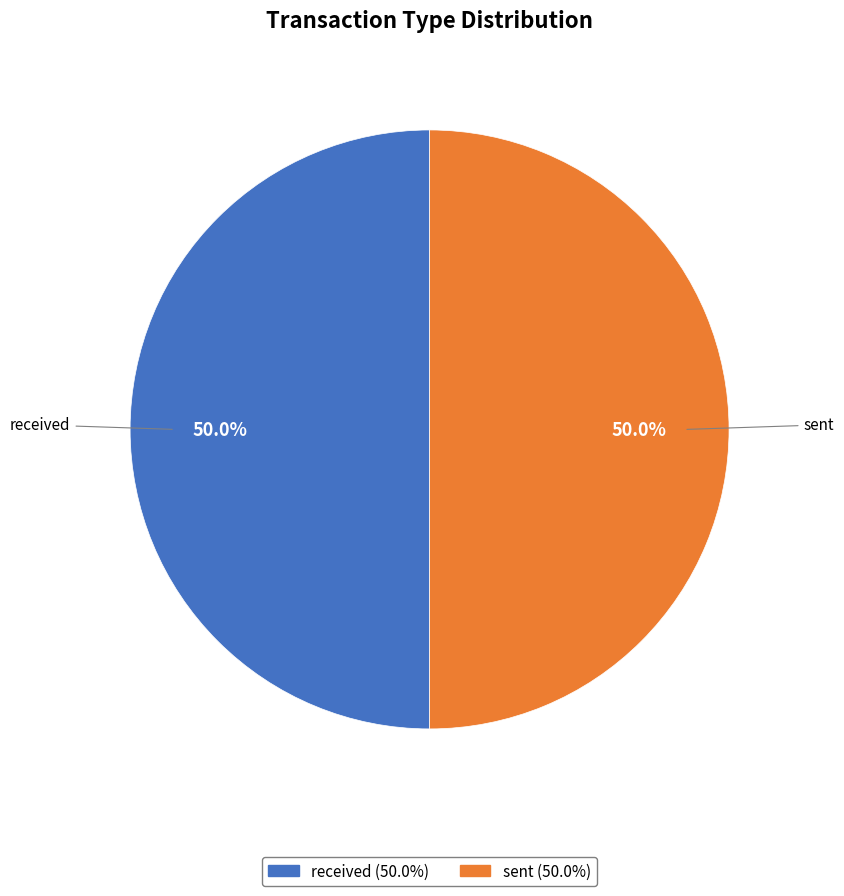

To the nearest percent, what percentage of the pie is sent?

50%